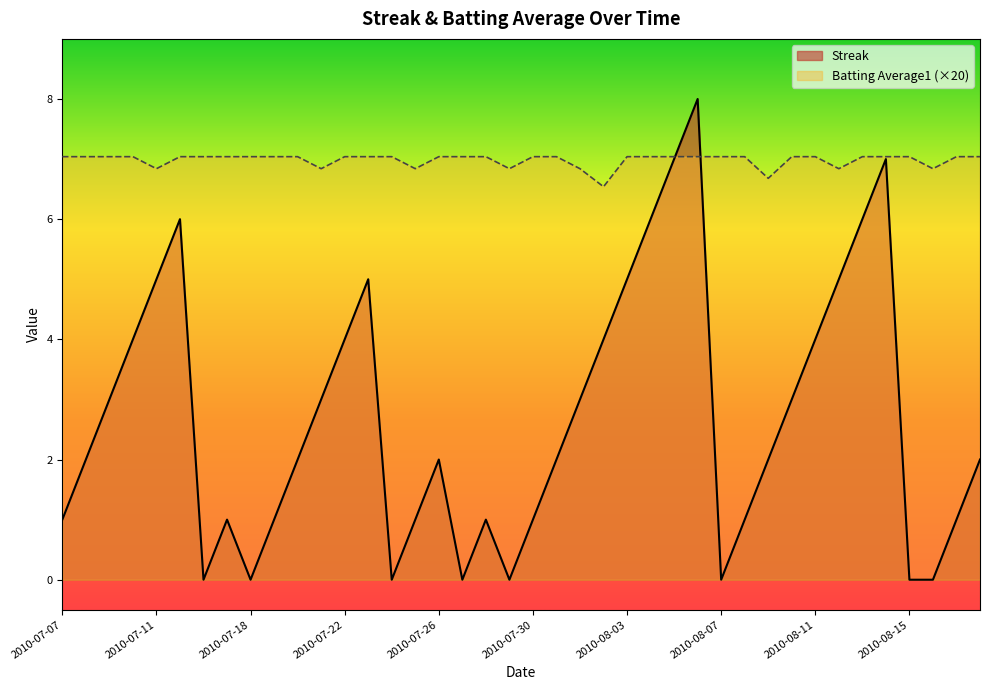

The Streak series shows 3.5 at 2010-07-20. True or false?

False